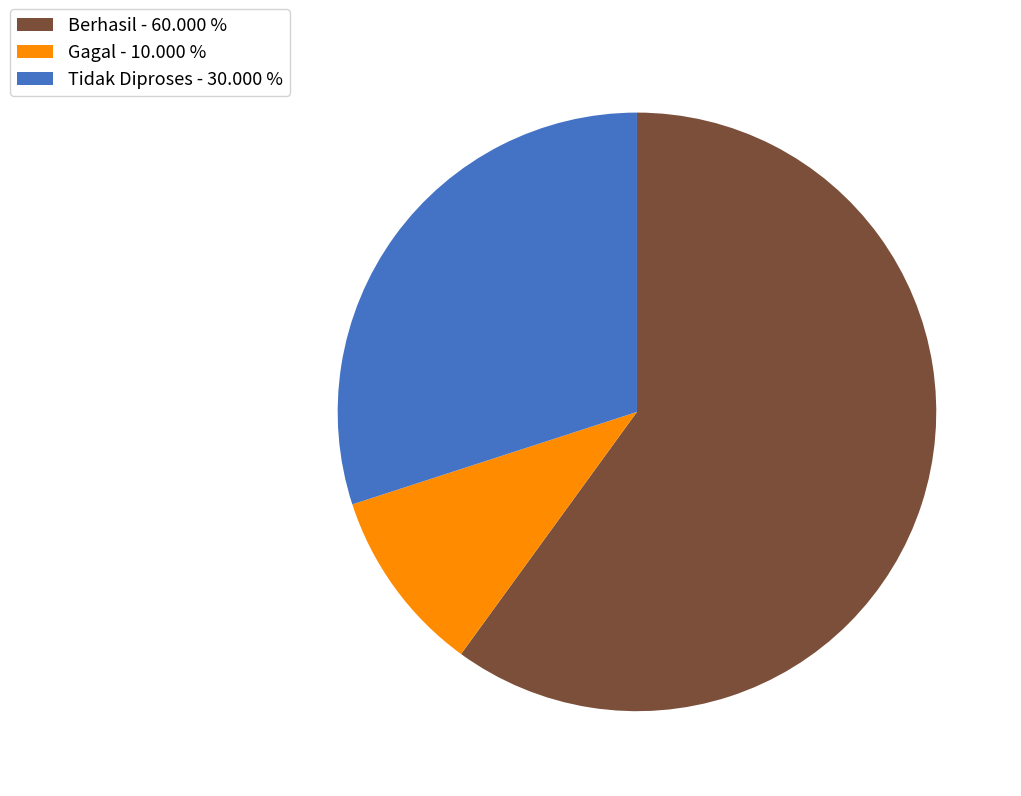

How many slices are in this pie chart?

3